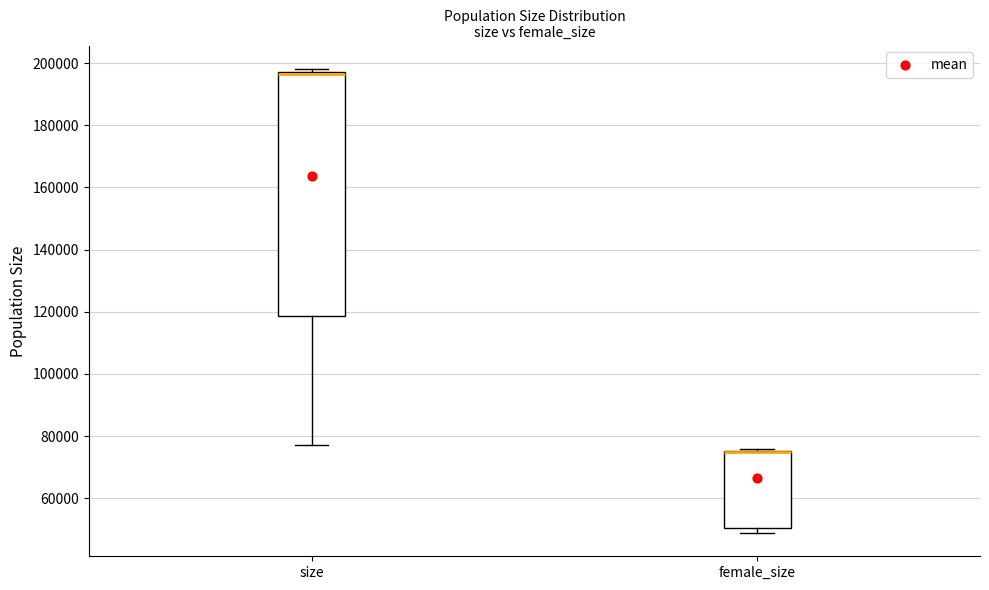

Where is the lower edge of the box for size on the y-axis? The values are not printed on the chart, so give them approximately, as read against the axis.

118000